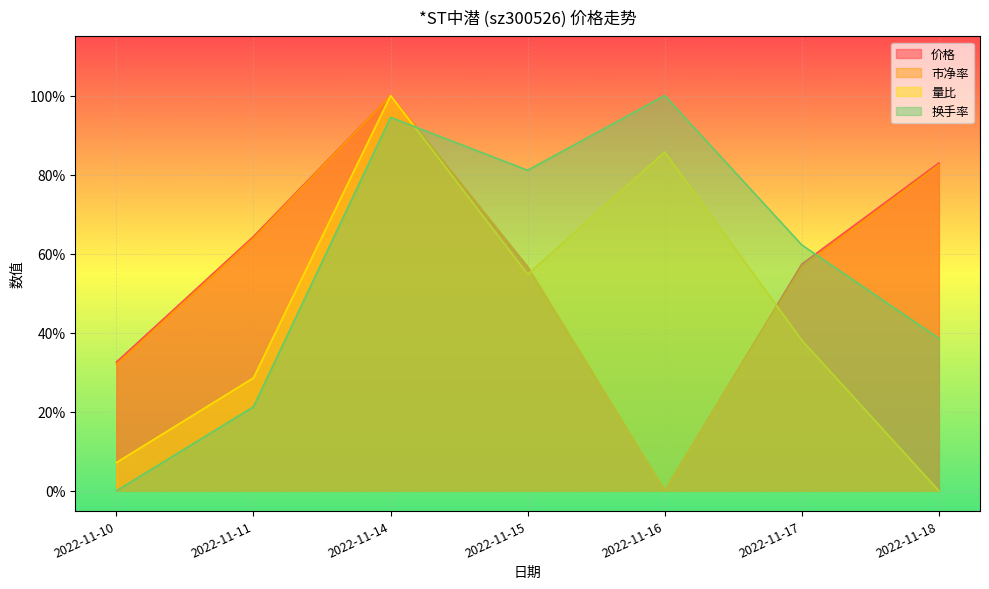

True or false: 价格 and 市净率 intersect in this chart.

True